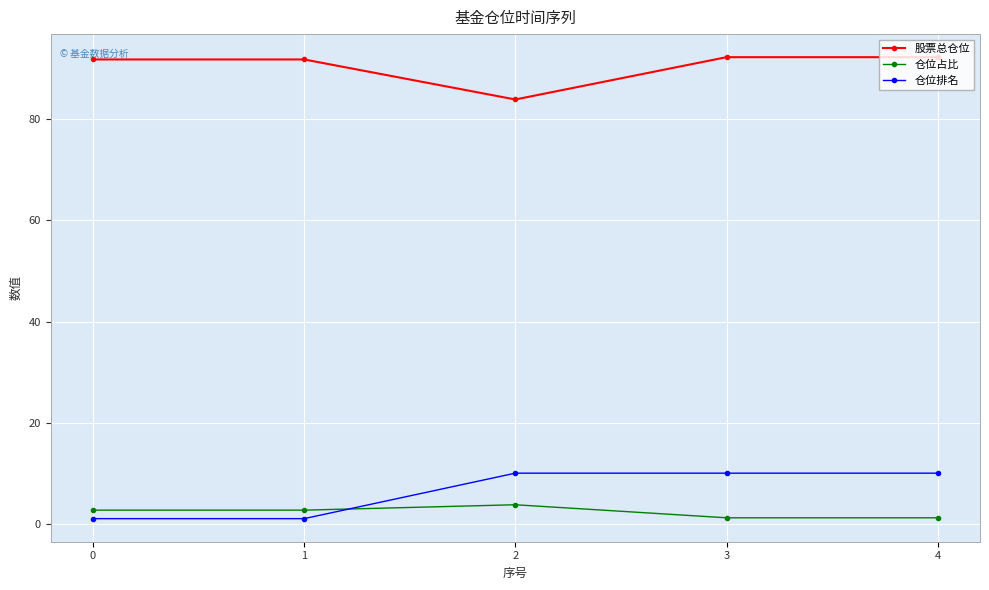

What is the sum of the 仓位排名 values at 1 and 2?

11.0